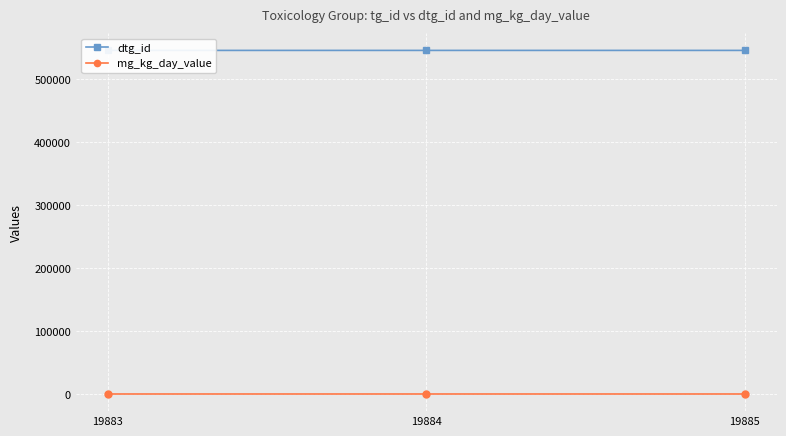

Which has a higher value, 19885 or 19884?

19884